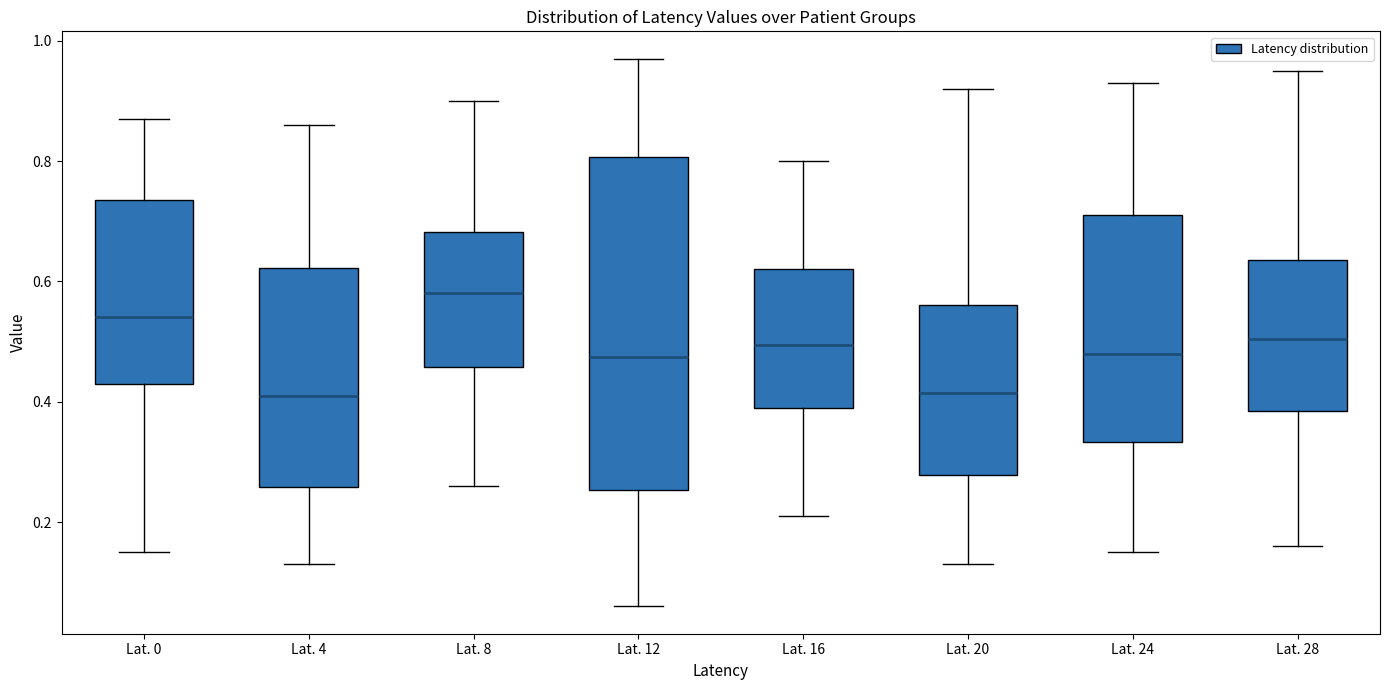

Where is the lower edge of the box for Lat. 12 on the y-axis? The values are not printed on the chart, so give them approximately, as read against the axis.

0.26